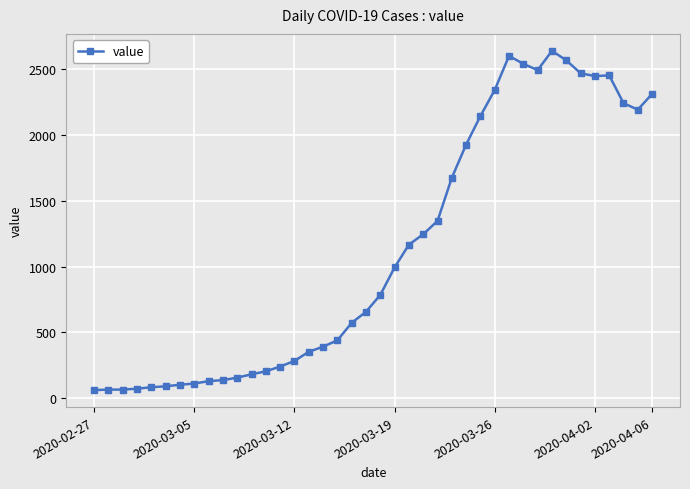

True or false: the data has more than 1 interior local peaks.

True